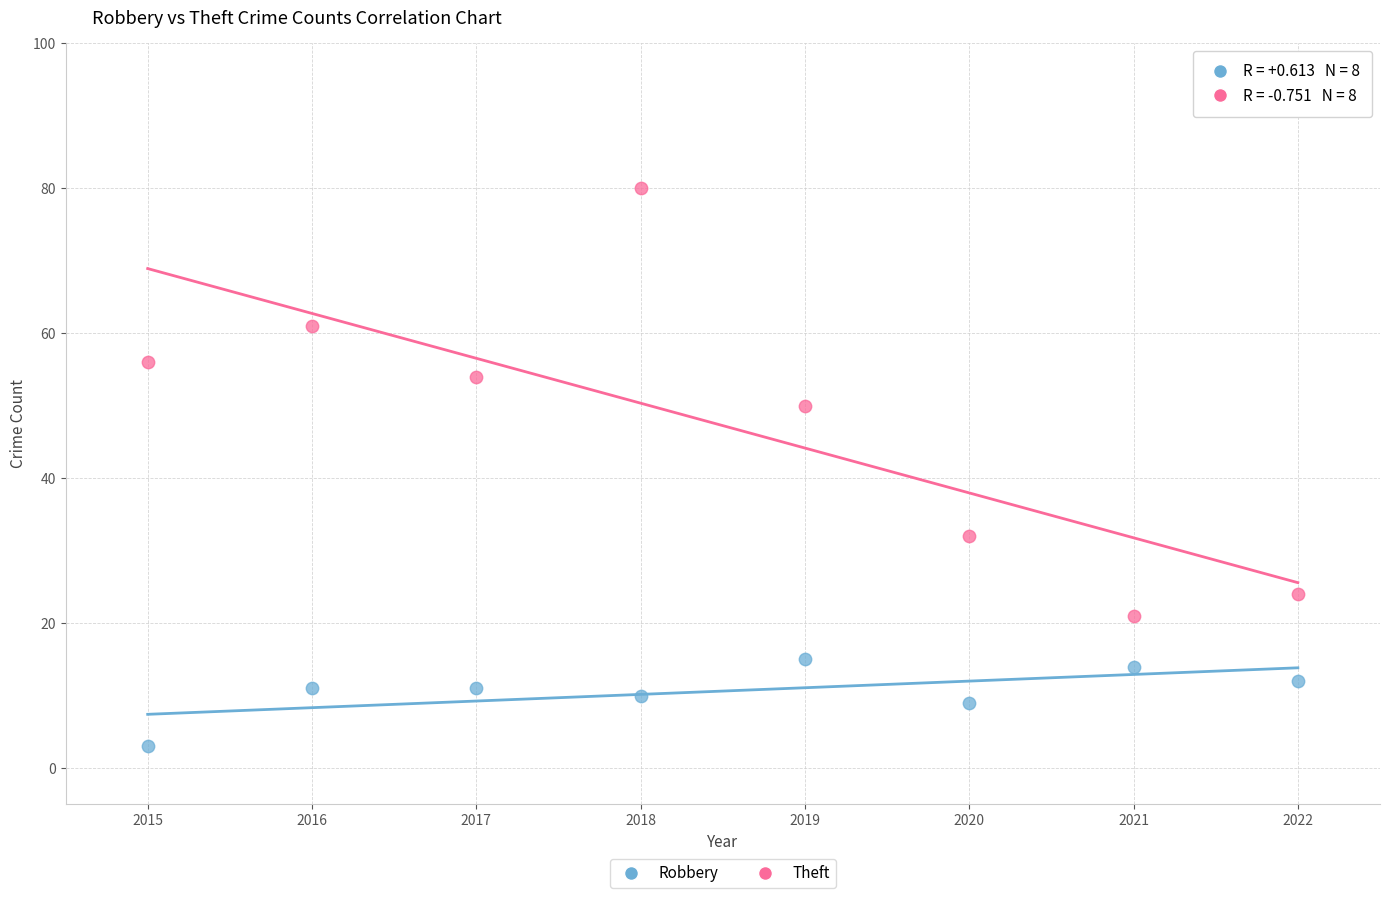

Which series contains the lowest Y value?

Robbery